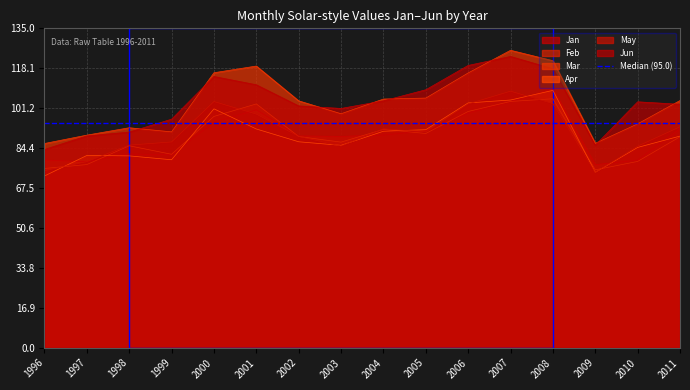

Is it true that Feb equals 75.8 at 1996?

True